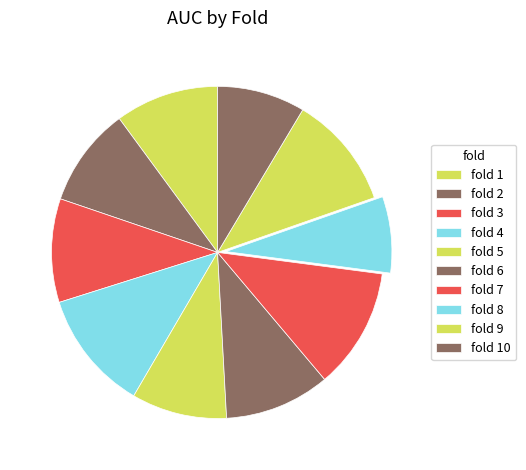

How many segments does this pie chart have?

10